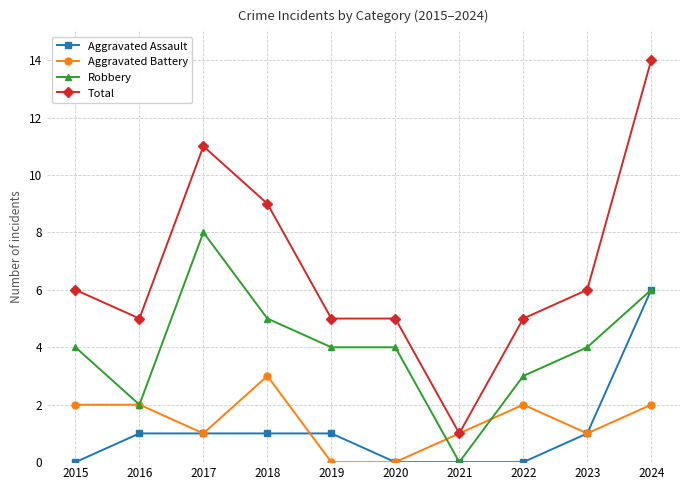

The Aggravated Battery series shows -1 at 2019. True or false?

False